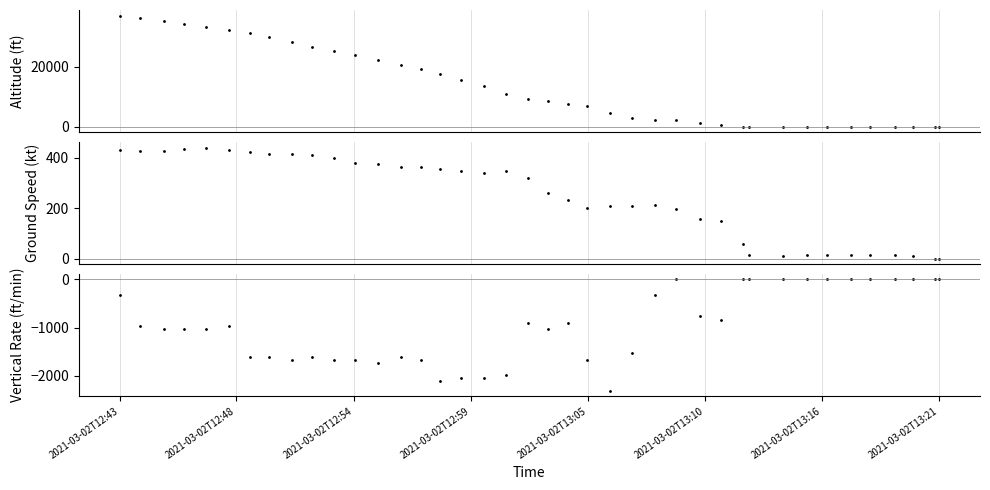

Which series has the largest total across all categories?

altitude